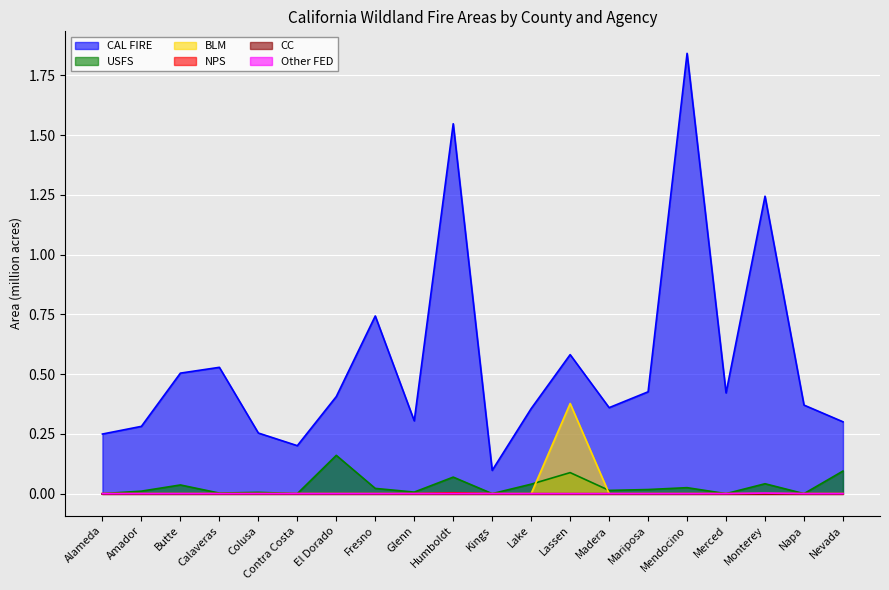

Which series has the widest spread of values?

CAL FIRE